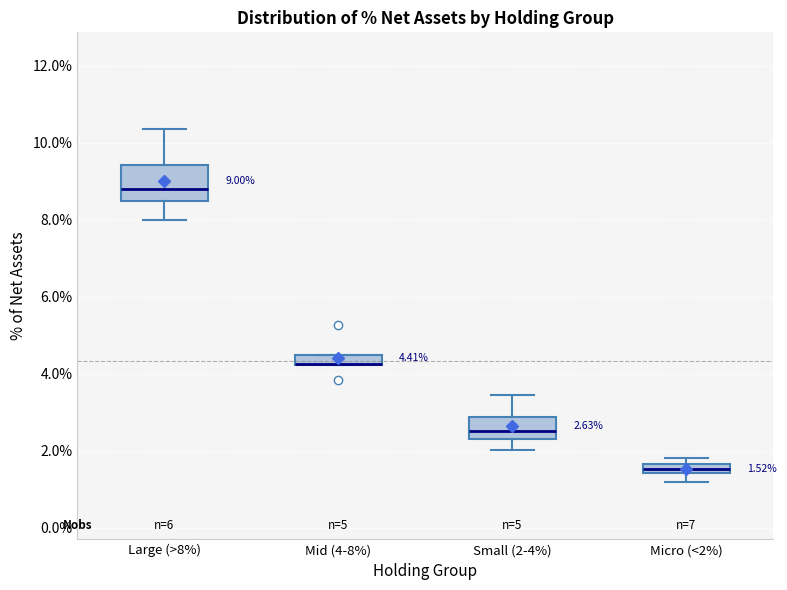

Which box is the tallest, from its lower edge to its upper edge?

Large (>8%)